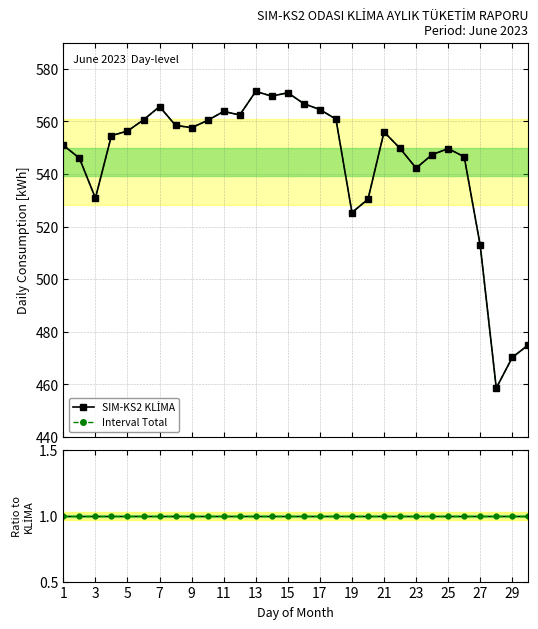

Is it true that Total / KLİMA equals 1.0 at 19?

True